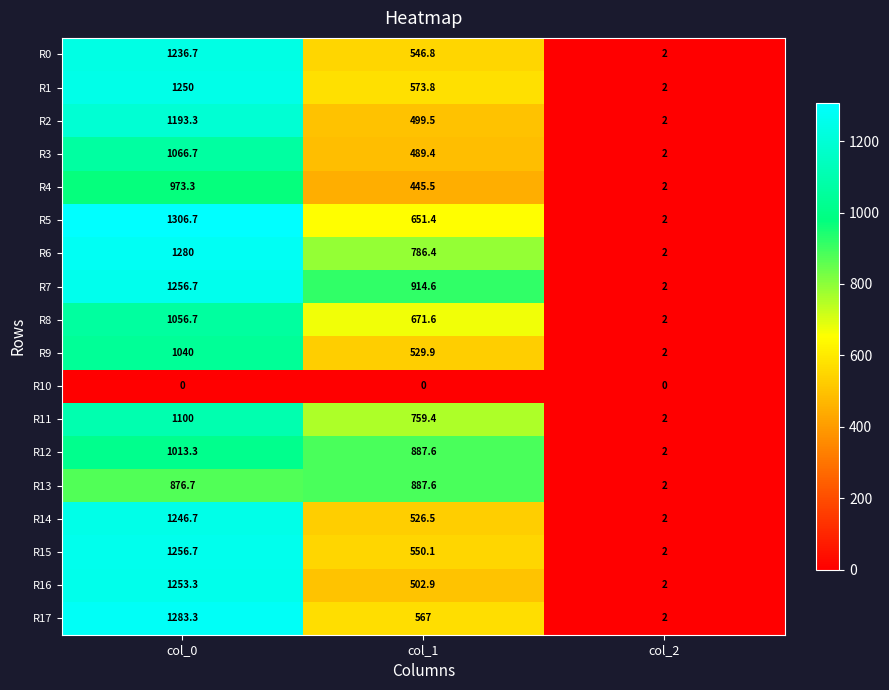

What is the sum of the R15 values at col_2 and col_1?

552.1